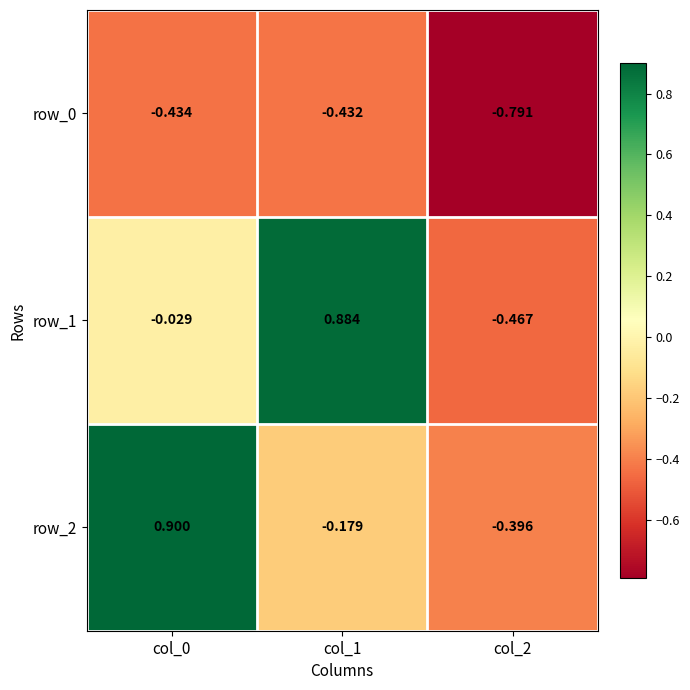

The value of row_2 at col_2 is -0.5. True or false?

False